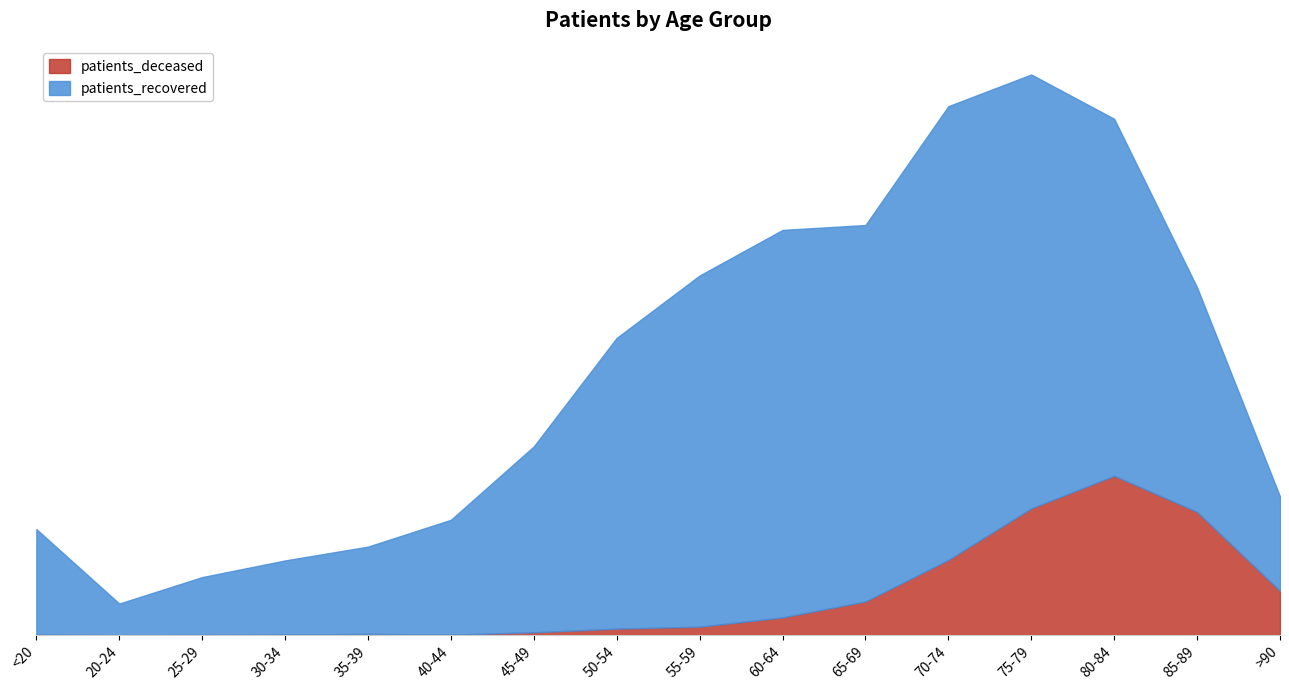

Which label corresponds to the smallest value in the chart?

20-24